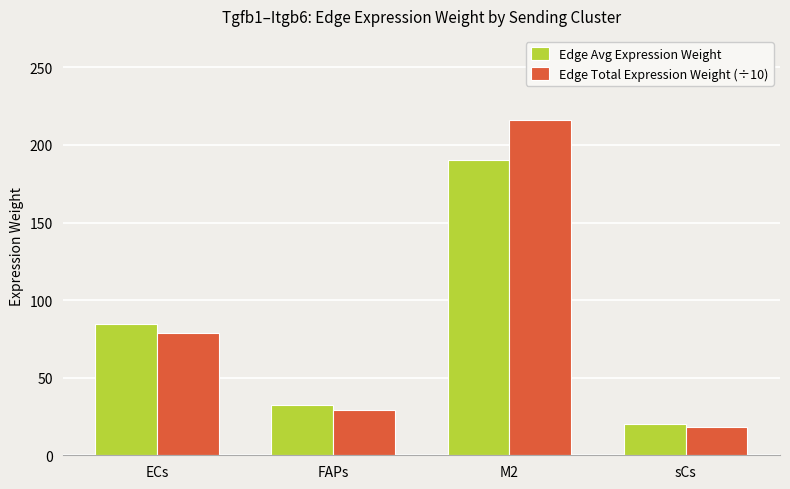

What is the total value across all series at ECs?

163.0